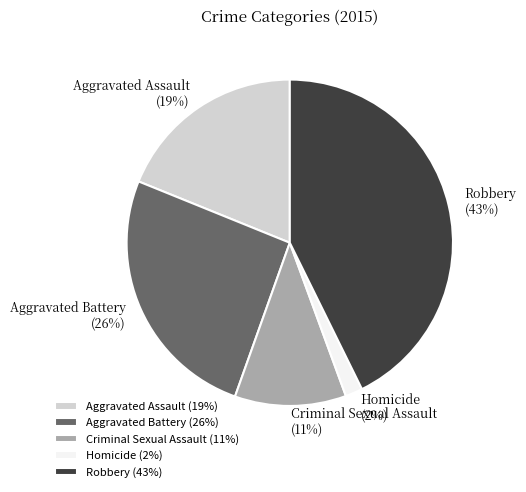

Does Aggravated Assault account for over 50% of the chart?

No